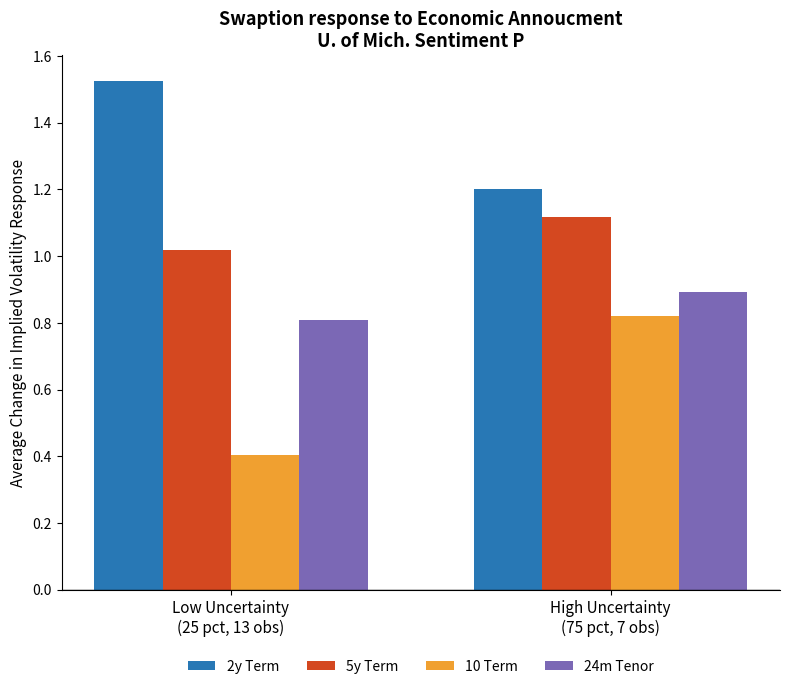

Which series has the largest total across all categories?

2y Term